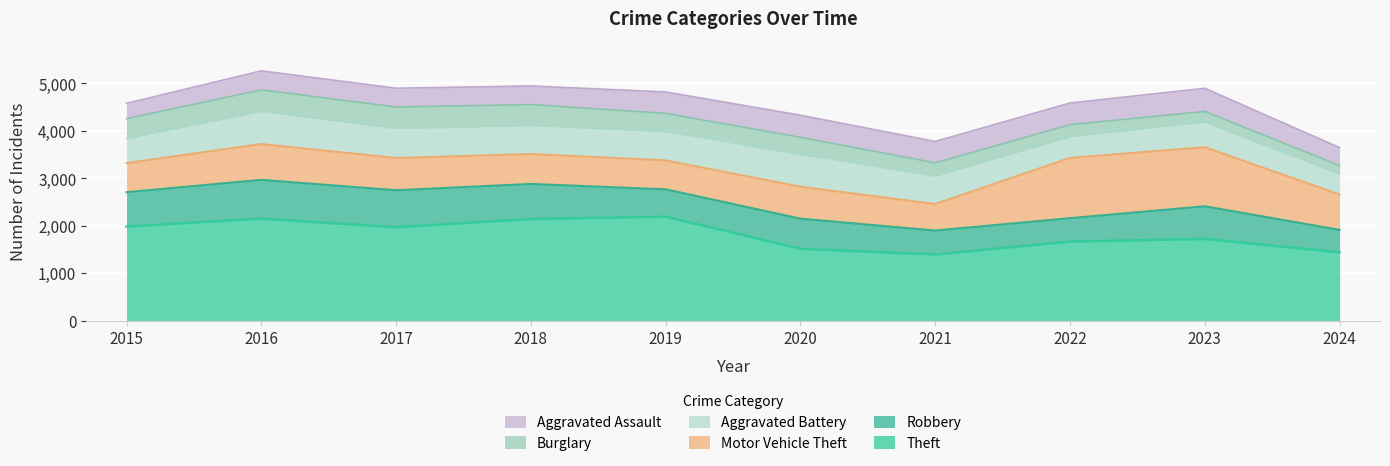

Does the chart display data point markers on the line(s)?

No